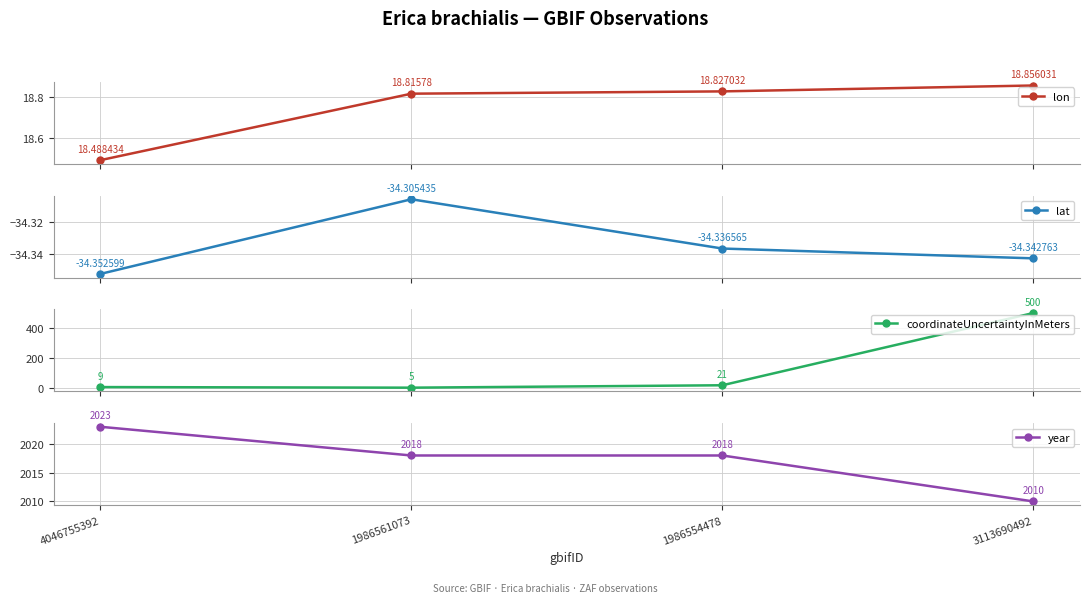

True or false: lat and year cross at least once.

False